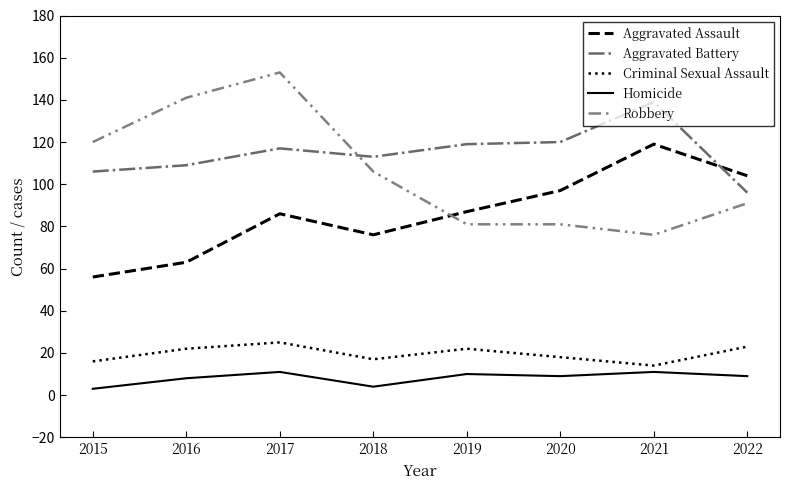

What is the difference between the maximum and minimum values in the Homicide series?

8